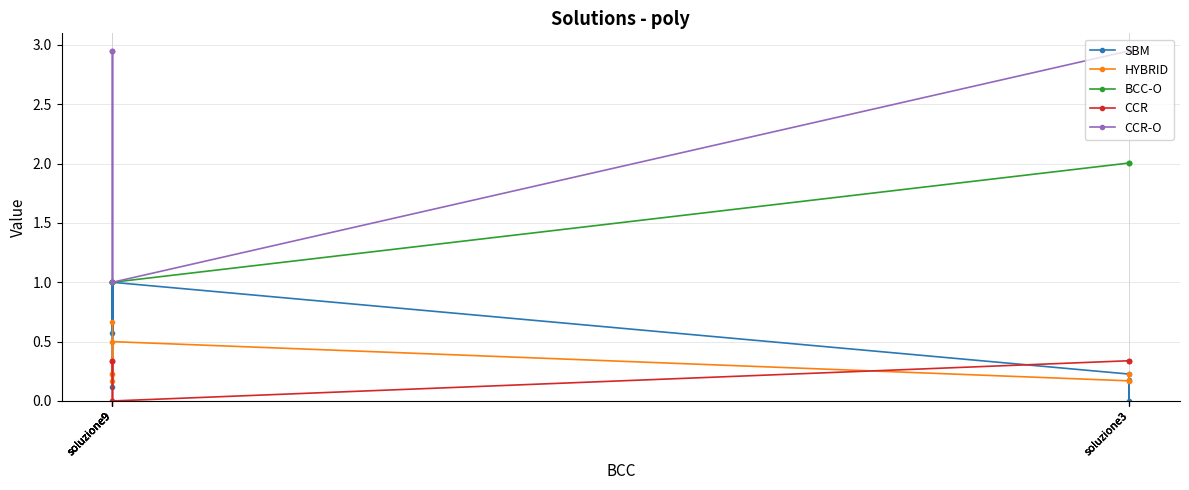

Reading left to right, extract all data points from this chart.

SBM: soluzione3=0.2	soluzione3=0.0	soluzione3=0.2	soluzione9=1.0	soluzione9=0.6	soluzione9=1.0	soluzione9=0.1	soluzione9=1.0
HYBRID: soluzione3=0.2	soluzione3=0.2	soluzione3=0.2	soluzione9=0.5	soluzione9=0.2	soluzione9=0.2	soluzione9=0.2	soluzione9=0.7
BCC-O: soluzione3=2.0	soluzione3=2.0	soluzione3=2.0	soluzione9=1.0	soluzione9=1.0	soluzione9=1.0	soluzione9=1.0	soluzione9=1.0
CCR: soluzione3=0.3	soluzione3=0.3	soluzione3=0.3	soluzione9=0.0	soluzione9=0.3	soluzione9=0.3	soluzione9=0.3	soluzione9=0.0
CCR-O: soluzione3=3.0	soluzione3=3.0	soluzione3=3.0	soluzione9=1.0	soluzione9=3.0	soluzione9=3.0	soluzione9=3.0	soluzione9=1.0